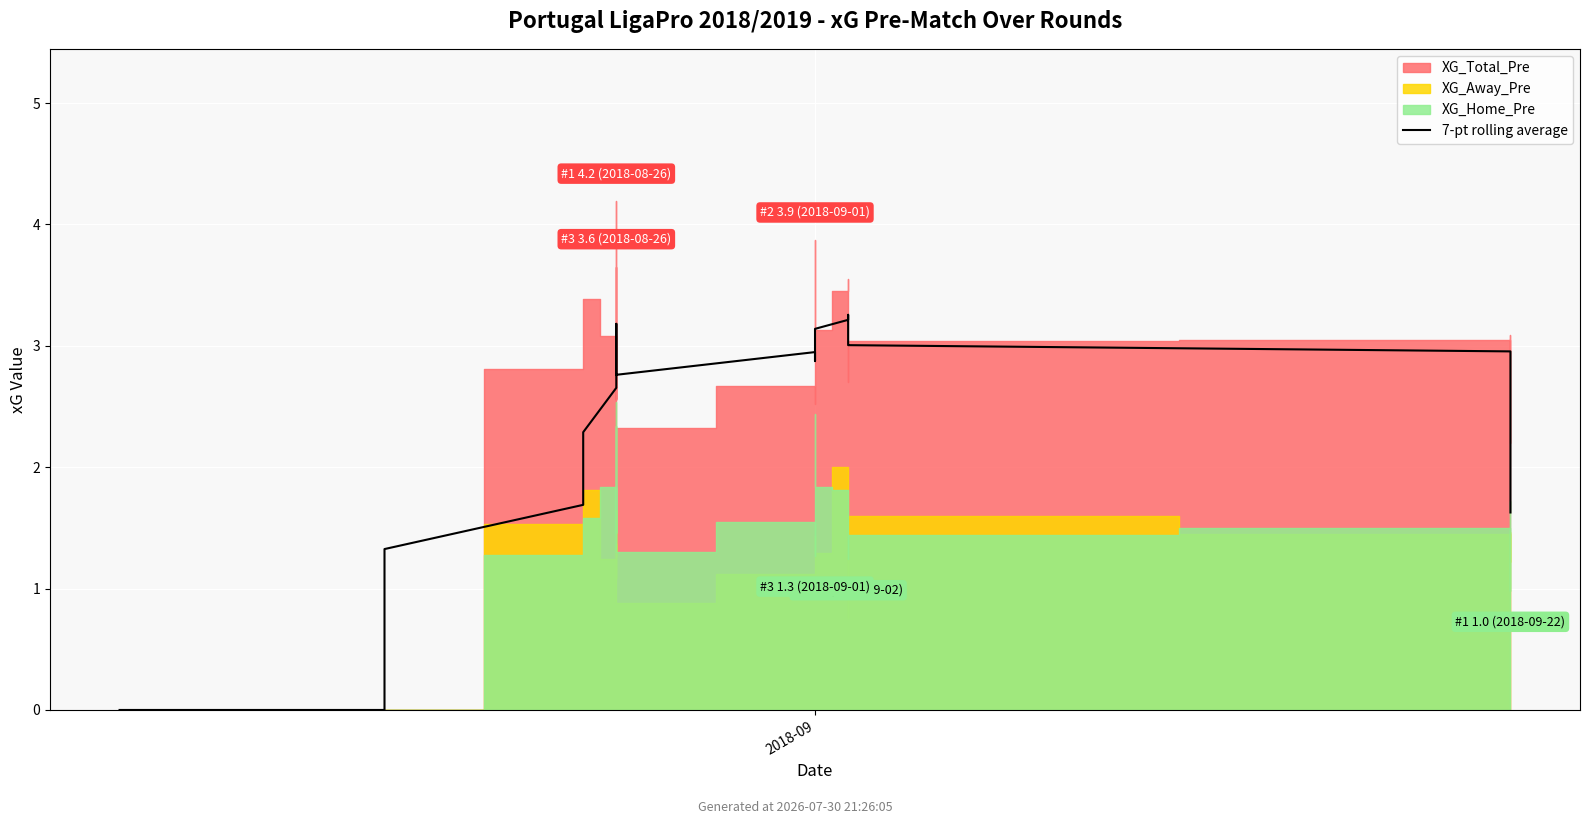

What is the value of the 34th point from the left?

3.3